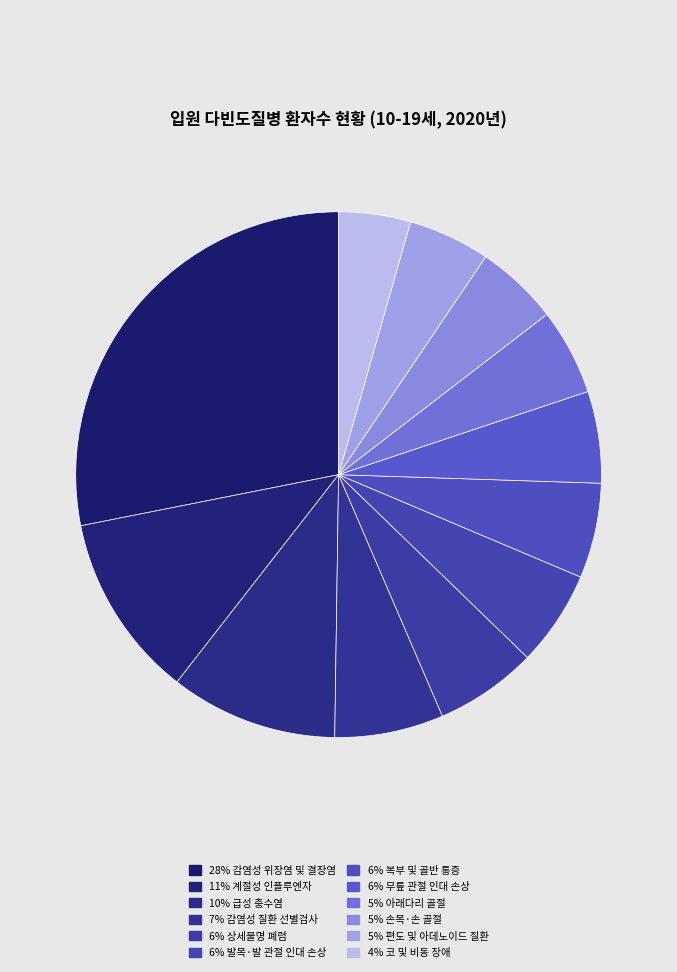

How many segments does this pie chart have?

12